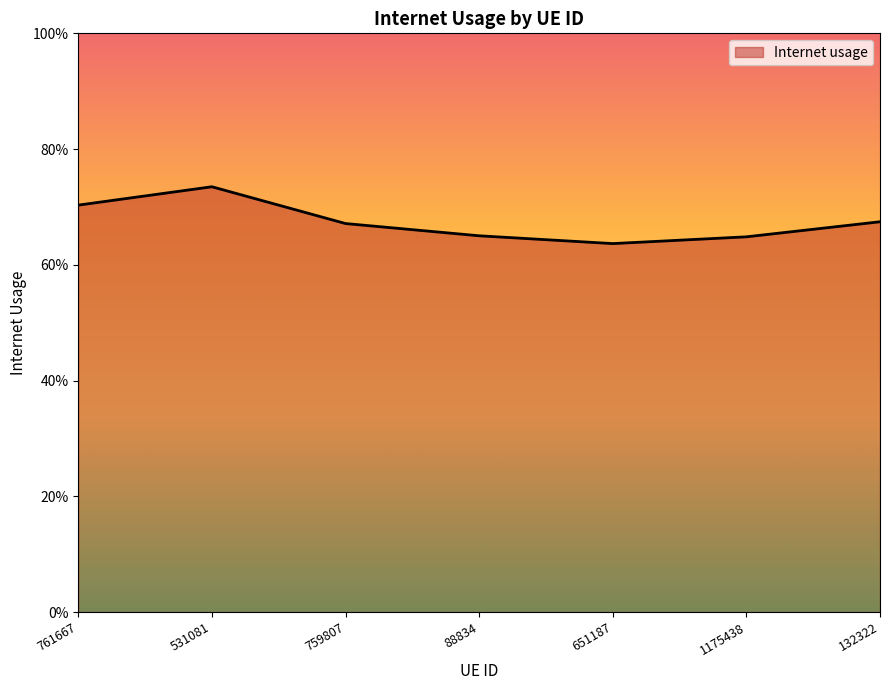

The chart shows a value of 0.9 at 88834. True or false?

False